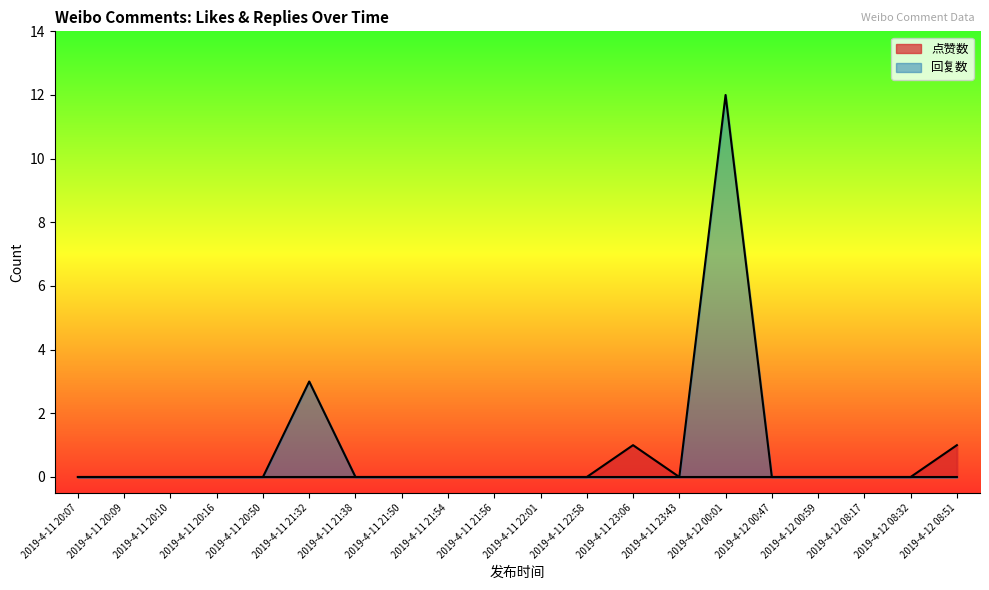

Which series changed the most between 2019-4-11 21:54 and 2019-4-11 22:58?

点赞数